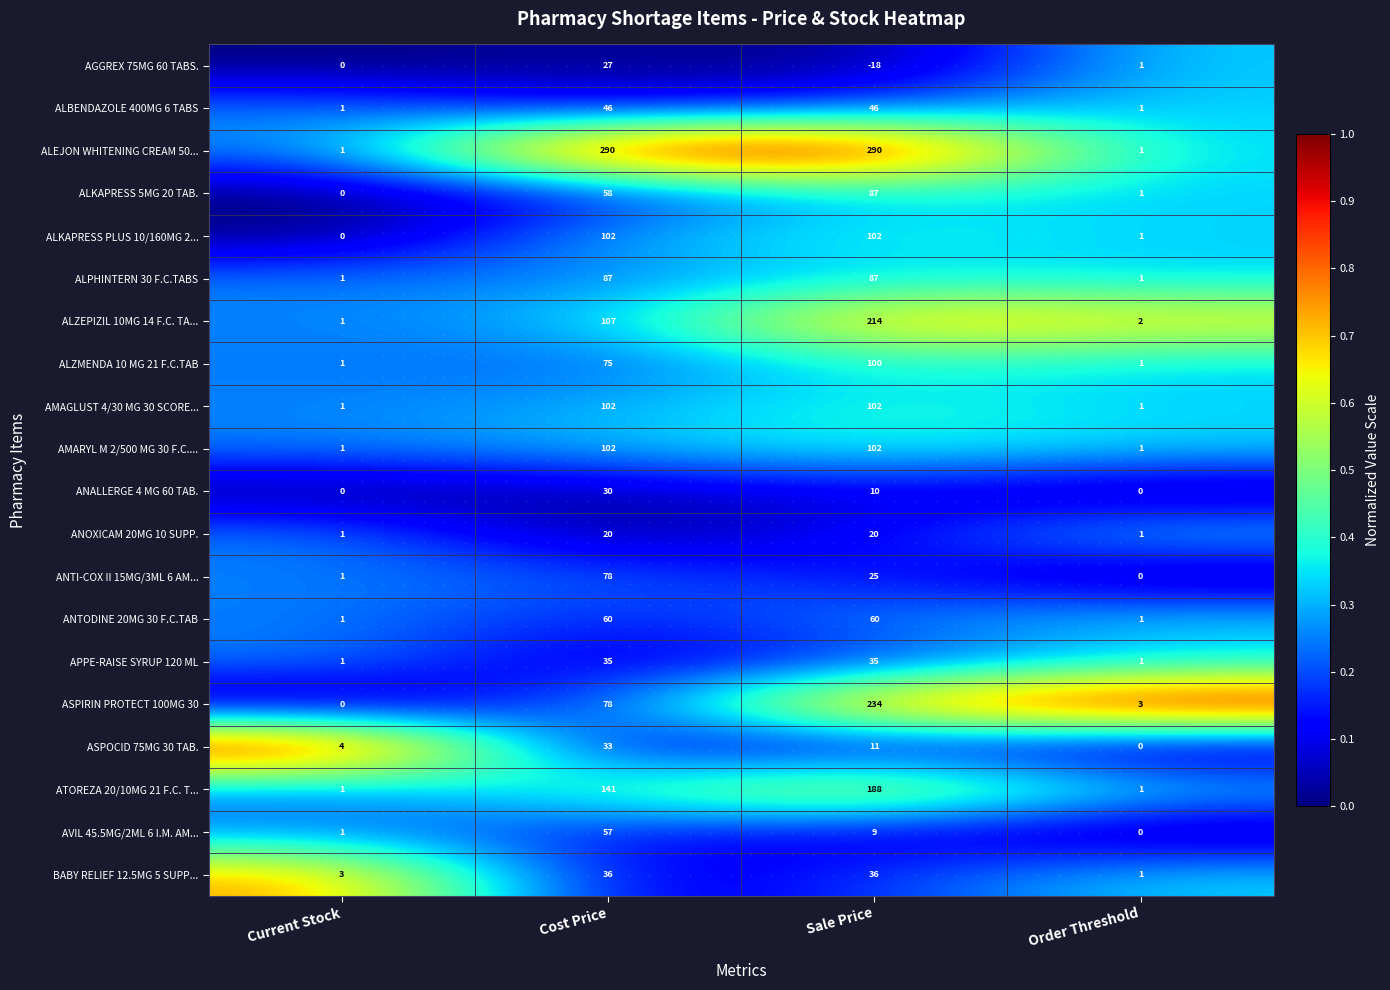

At which category is the sum across all series the highest?

Sale Price